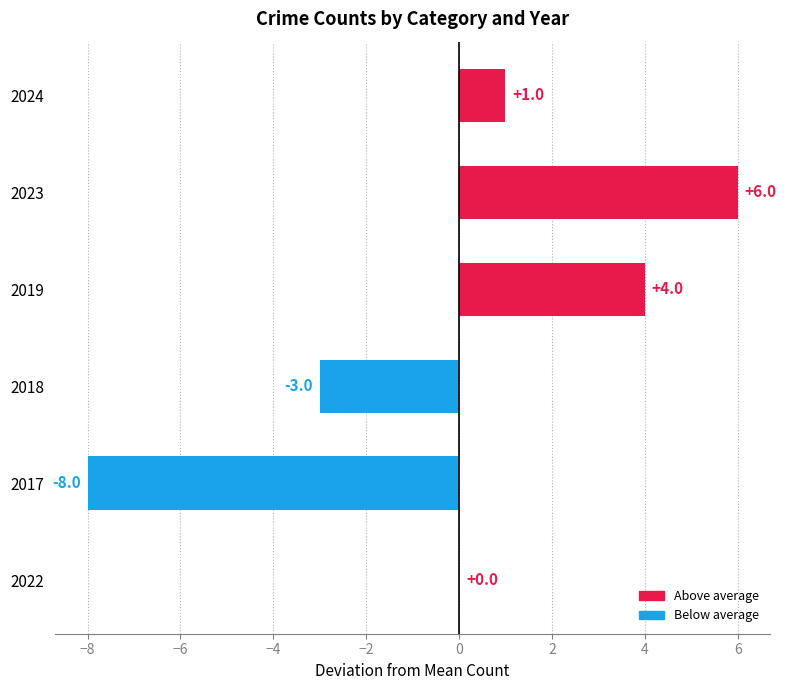

The chart shows a value of 2 at 2019. True or false?

False